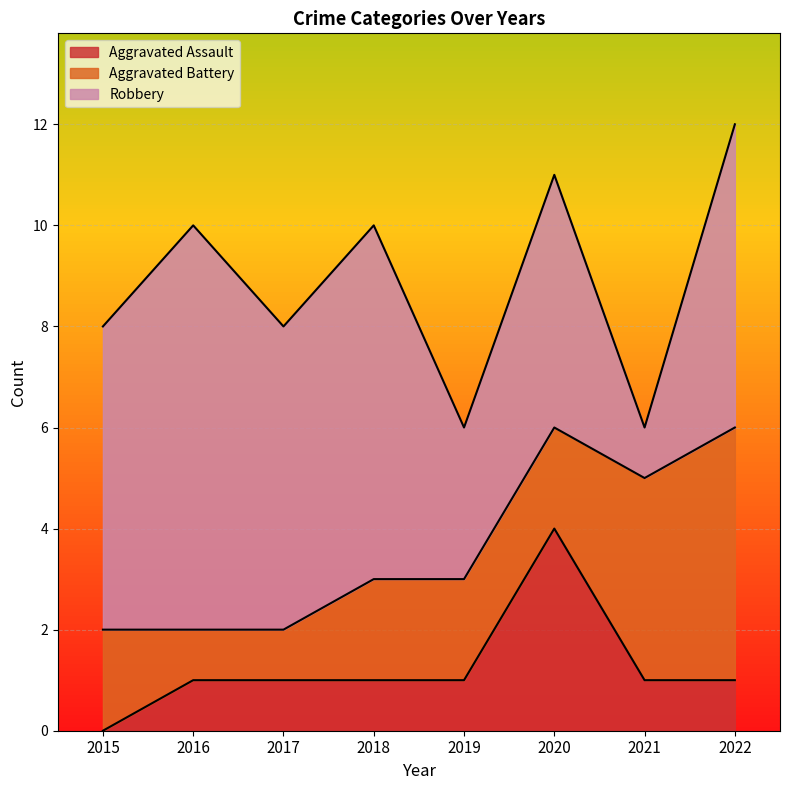

What is the minimum value for Aggravated Battery?

1